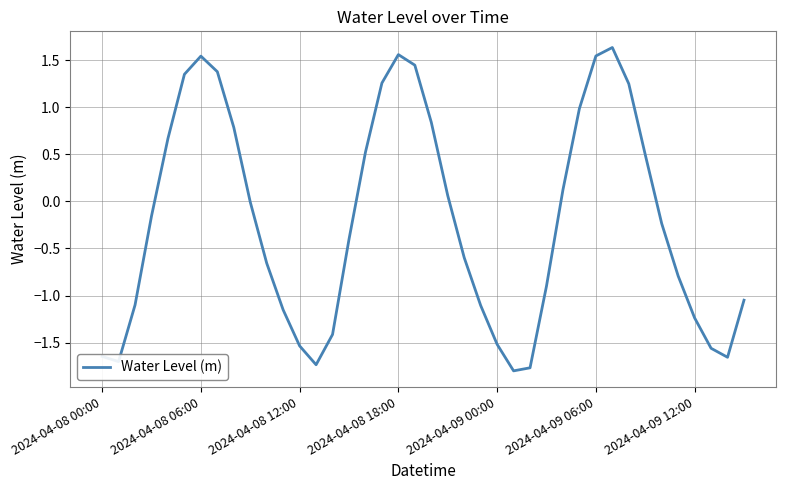

What is the smallest value displayed?

-1.8